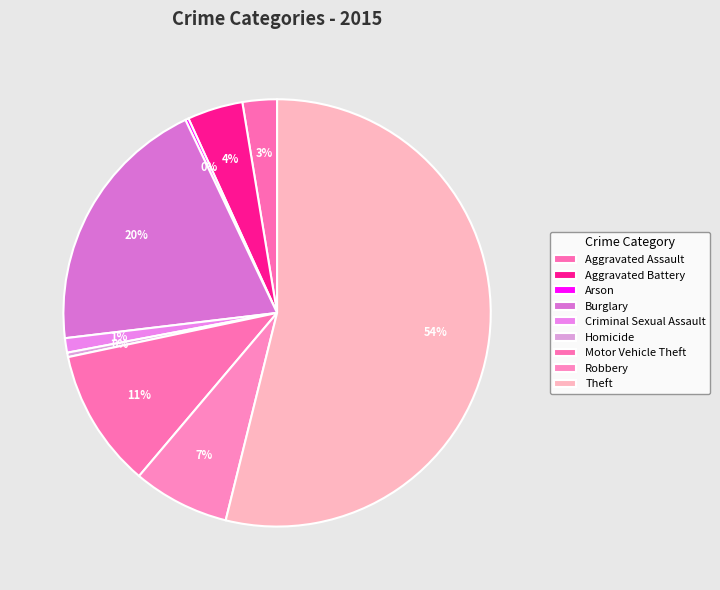

The Arson slice represents 1% of the pie. True or false?

False